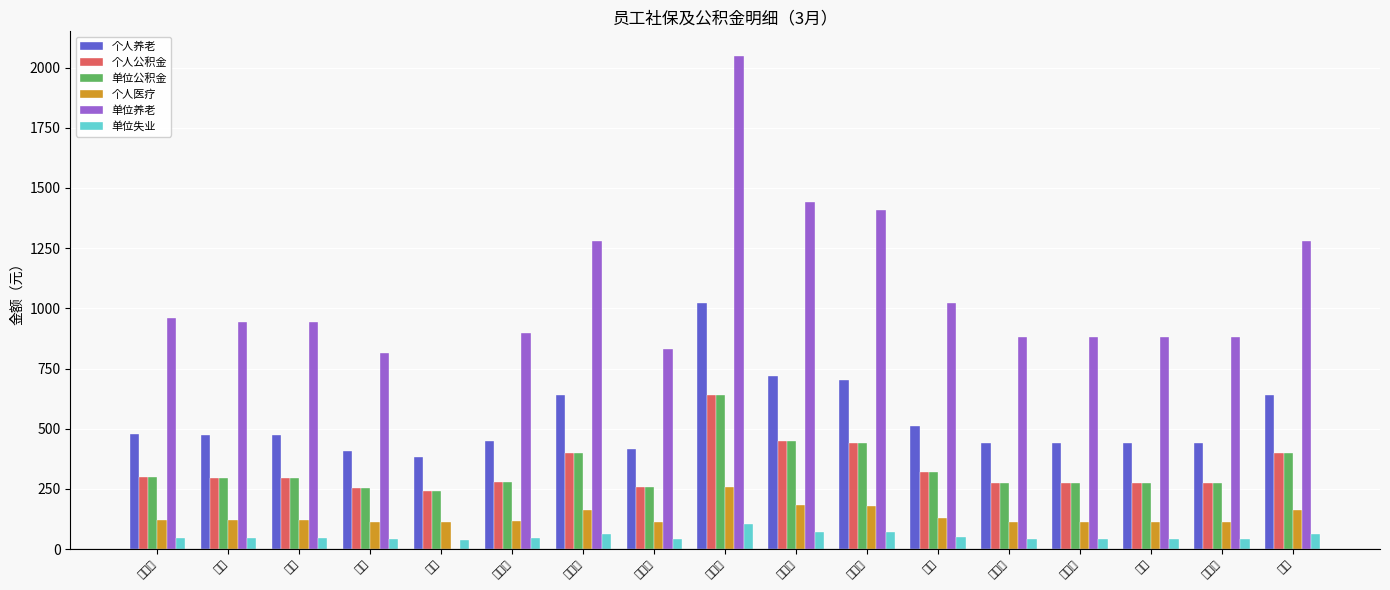

Reading left to right, extract all data points from this chart.

个人养老: 杨武勇=480.0	程昊=472.0	刘畅=472.0	刘佳=408.0	王静=384.0	董欣月=448.0	殷梦瑶=640.0	罗玖林=416.0	校建强=1024.0	李艺高=720.0	苟莹莹=704.0	孔烨=512.0	曹亚平=440.0	顾秀忠=440.0	李斌=440.0	周彤彤=440.0	邱赫=640.0
个人公积金: 杨武勇=300.0	程昊=295.0	刘畅=295.0	刘佳=255.0	王静=240.0	董欣月=280.0	殷梦瑶=400.0	罗玖林=260.0	校建强=640.0	李艺高=450.0	苟莹莹=440.0	孔烨=320.0	曹亚平=275.0	顾秀忠=275.0	李斌=275.0	周彤彤=275.0	邱赫=400.0
单位公积金: 杨武勇=300.0	程昊=295.0	刘畅=295.0	刘佳=255.0	王静=240.0	董欣月=280.0	殷梦瑶=400.0	罗玖林=260.0	校建强=640.0	李艺高=450.0	苟莹莹=440.0	孔烨=320.0	曹亚平=275.0	顾秀忠=275.0	李斌=275.0	周彤彤=275.0	邱赫=400.0
个人医疗: 杨武勇=123.0	程昊=121.0	刘畅=121.0	刘佳=114.1	王静=114.1	董欣月=115.0	殷梦瑶=163.0	罗玖林=114.1	校建强=259.0	李艺高=183.0	苟莹莹=179.0	孔烨=131.0	曹亚平=114.1	顾秀忠=114.1	李斌=114.1	周彤彤=114.1	邱赫=163.0
单位养老: 杨武勇=960.0	程昊=944.0	刘畅=944.0	刘佳=816.0	王静=0.0	董欣月=896.0	殷梦瑶=1280.0	罗玖林=832.0	校建强=2048.0	李艺高=1440.0	苟莹莹=1408.0	孔烨=1024.0	曹亚平=880.0	顾秀忠=880.0	李斌=880.0	周彤彤=880.0	邱赫=1280.0
单位失业: 杨武勇=48.0	程昊=47.2	刘畅=47.2	刘佳=40.8	王静=38.4	董欣月=44.8	殷梦瑶=64.0	罗玖林=41.6	校建强=102.4	李艺高=72.0	苟莹莹=70.4	孔烨=51.2	曹亚平=44.0	顾秀忠=44.0	李斌=44.0	周彤彤=44.0	邱赫=64.0